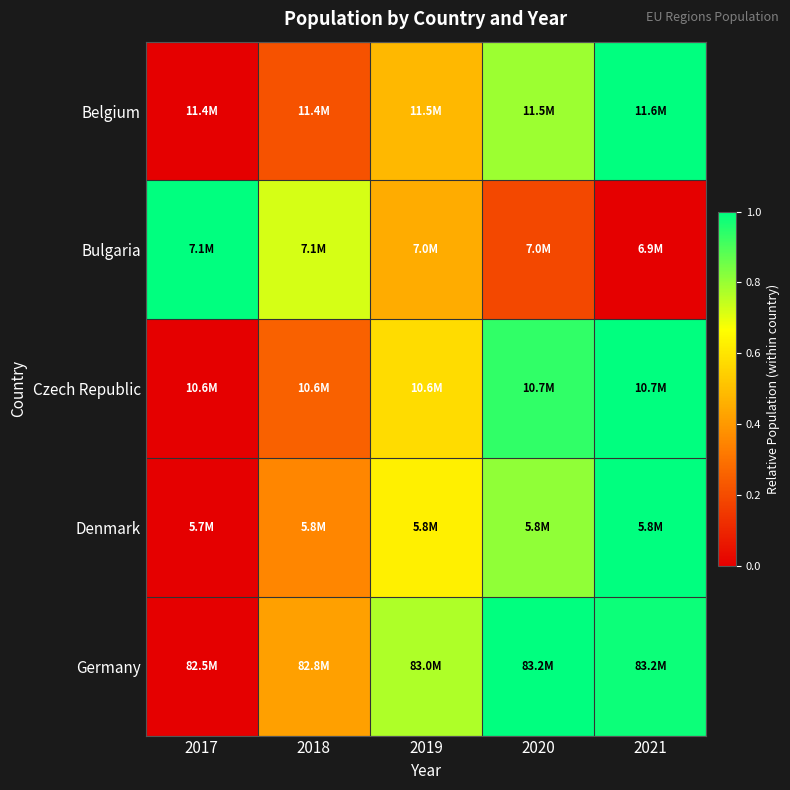

Reading left to right, extract all data points from this chart.

Belgium: 2017=0.0	2018=0.2	2019=0.5	2020=0.8	2021=1.0
Bulgaria: 2017=1.0	2018=0.7	2019=0.5	2020=0.2	2021=0.0
Czech Republic: 2017=0.0	2018=0.3	2019=0.6	2020=0.9	2021=1.0
Denmark: 2017=0.0	2018=0.4	2019=0.6	2020=0.8	2021=1.0
Germany: 2017=0.0	2018=0.4	2019=0.8	2020=1.0	2021=1.0